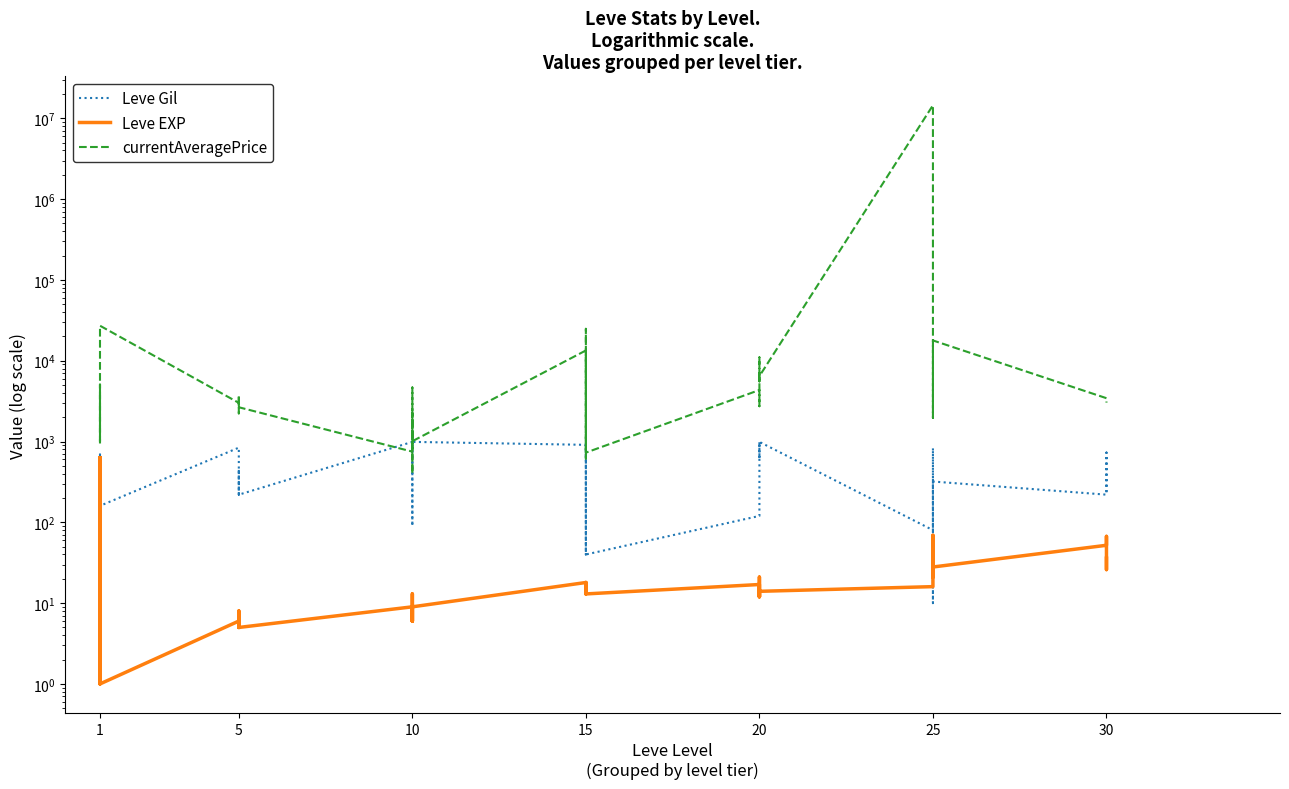

True or false: Leve EXP and Leve Gil cross at least once.

True